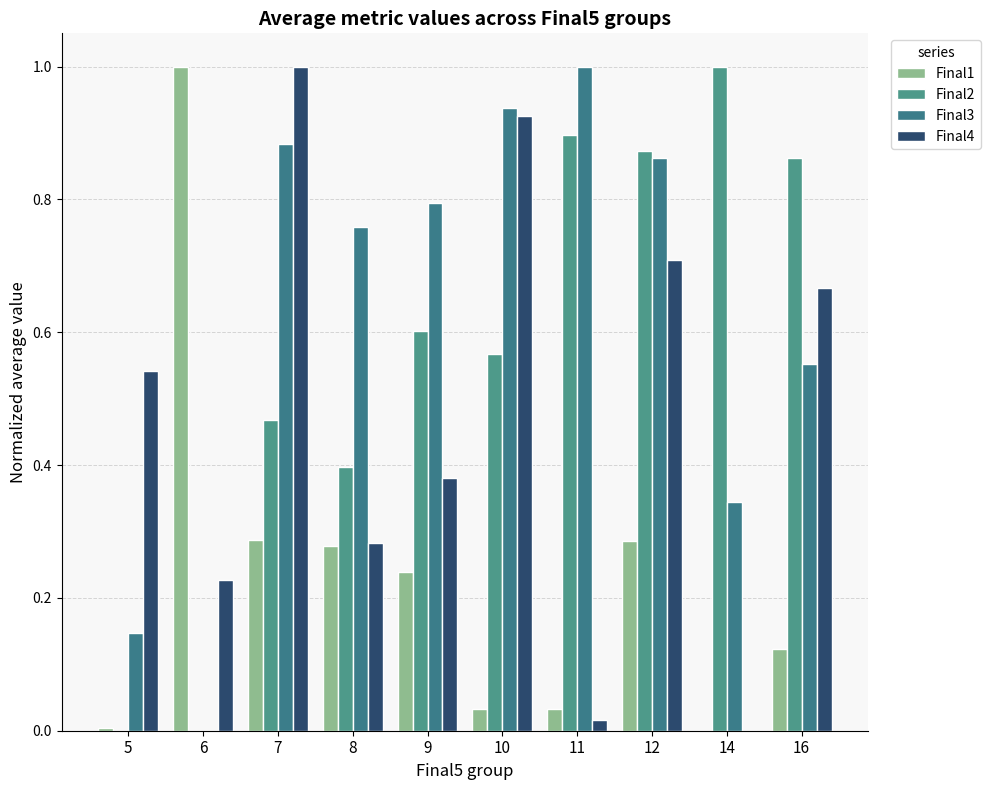

How many data points in Final3 are above 0?

9